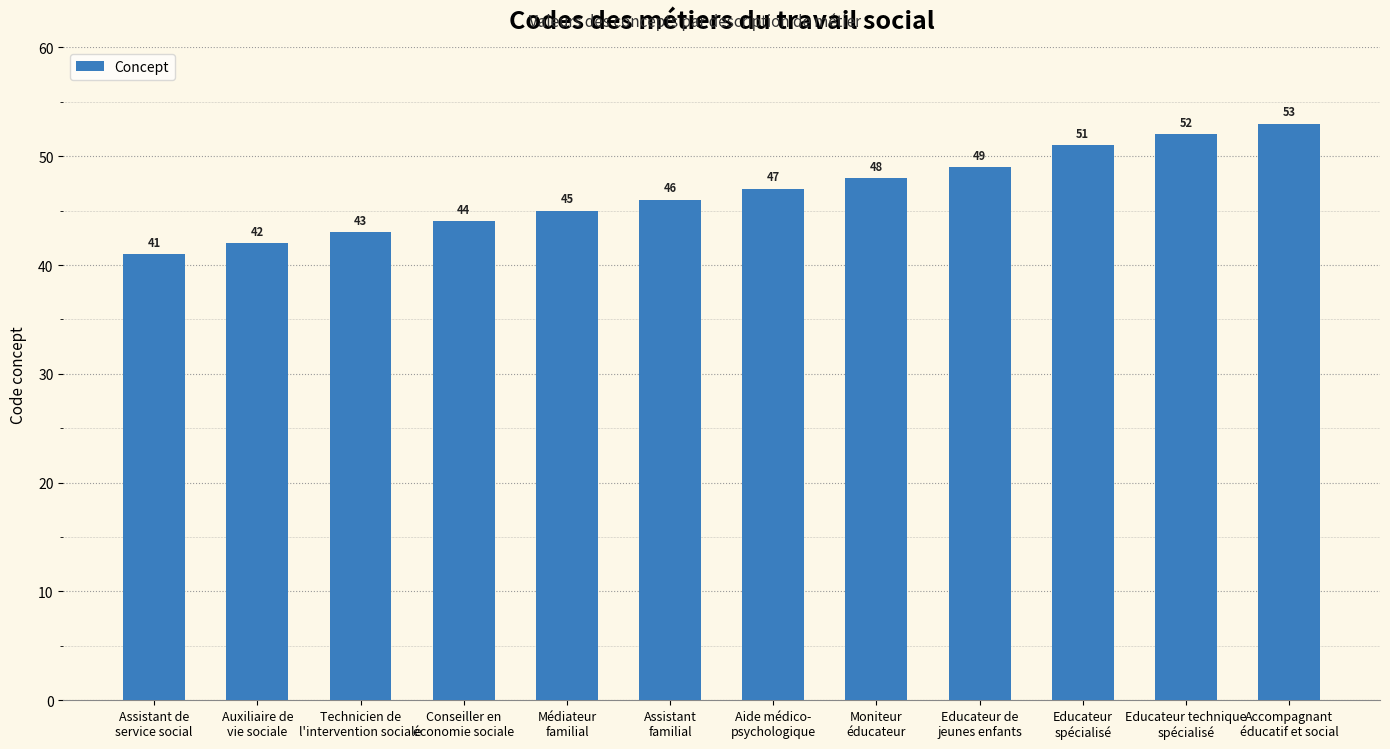

How many bars are there in total?

12